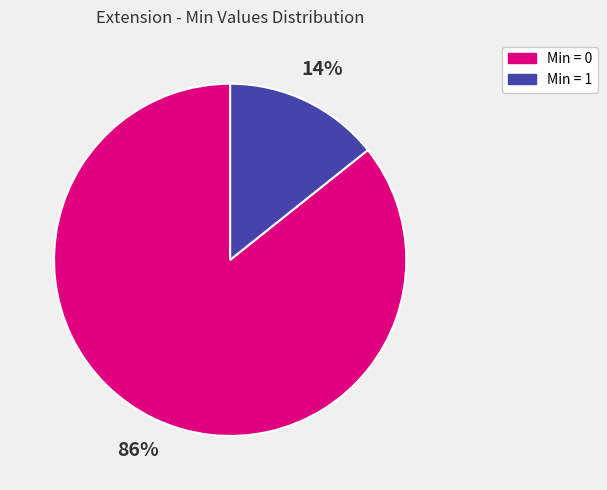

Is there any slice that represents more than half of the pie?

Yes